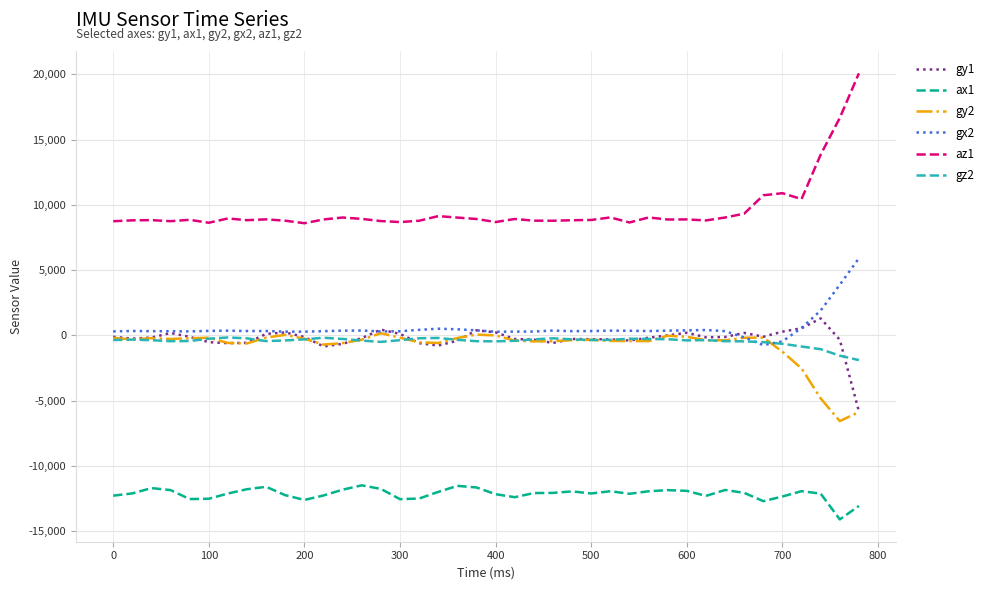

What is the minimum value shown in the chart?

-14104